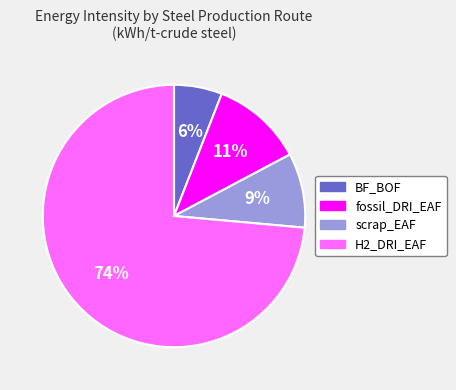

Rank the categories by value from highest to lowest.

H2_DRI_EAF, fossil_DRI_EAF, scrap_EAF, BF_BOF